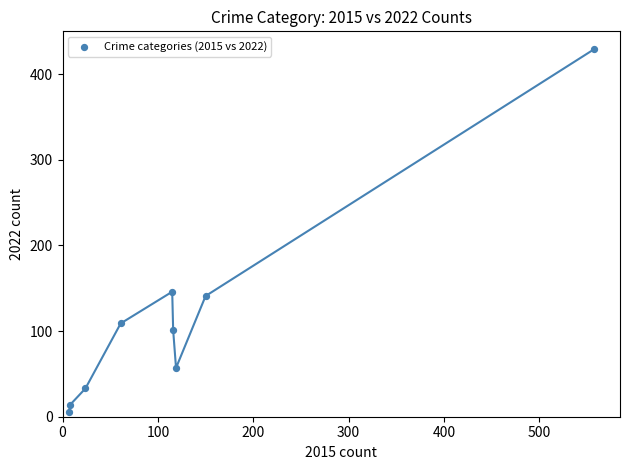

What Y value in the scatter plot is closest to 217?

146